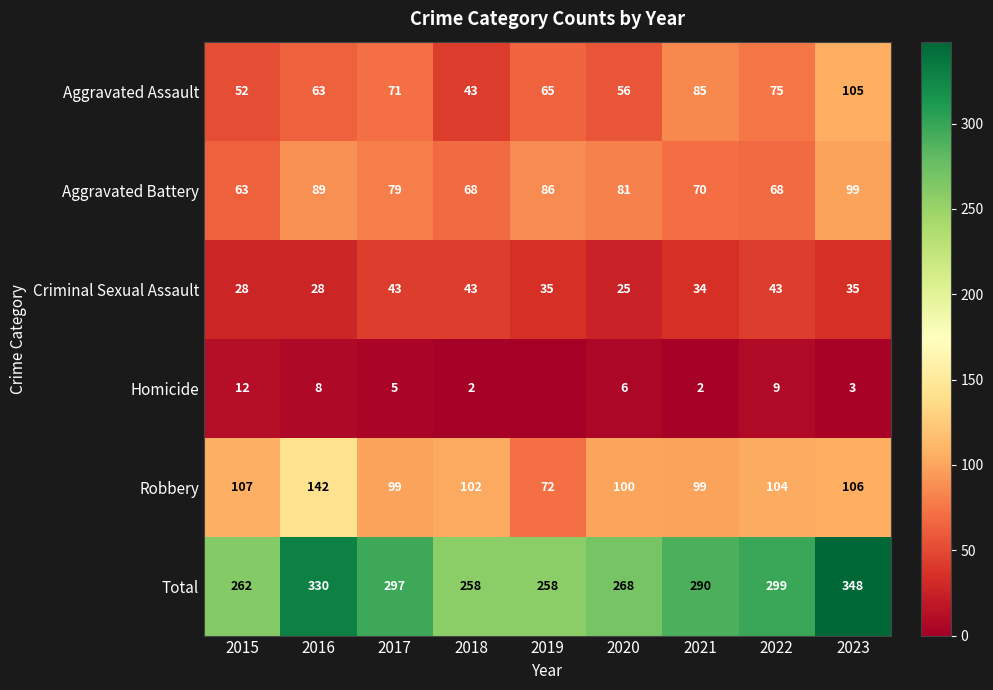

Rank the series at 2022 from lowest to highest value.

Homicide, Criminal Sexual Assault, Aggravated Battery, Aggravated Assault, Robbery, Total